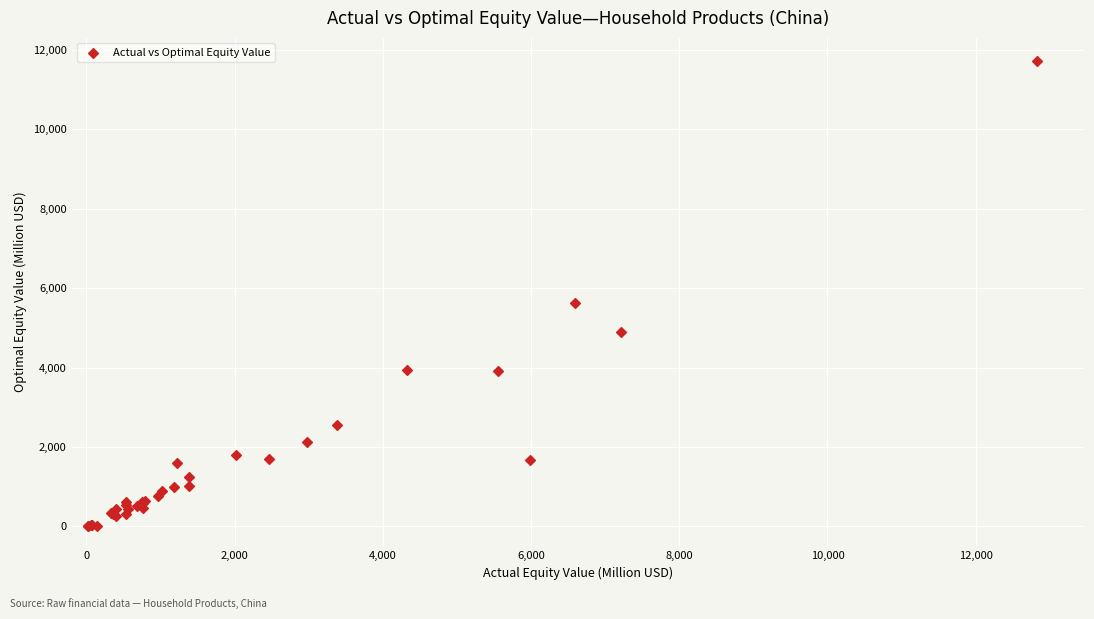

What Y value in the scatter plot is closest to 5859?

5632.1